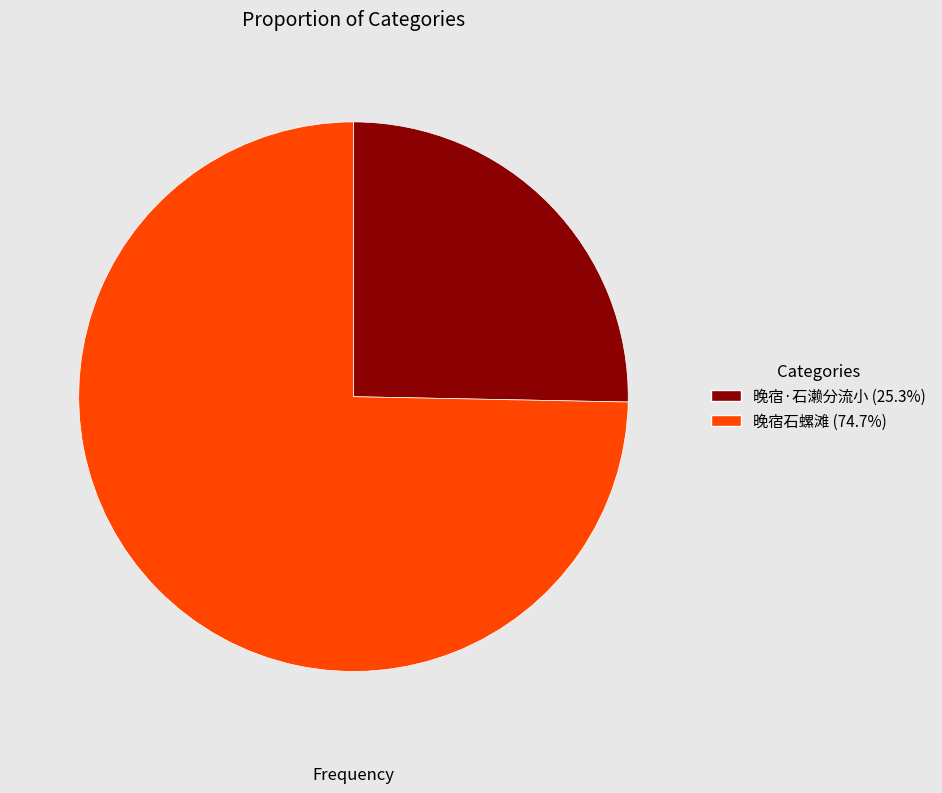

The 晚宿·石濑分流小 slice represents 25% of the pie. True or false?

True